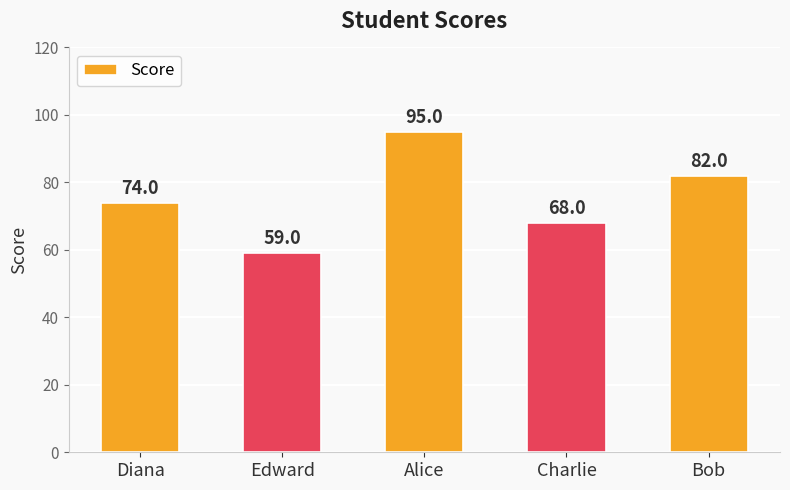

What is the greatest value displayed?

95